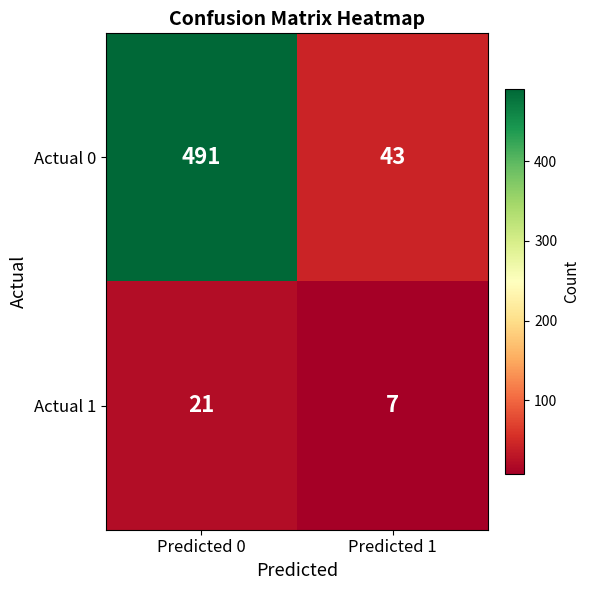

Which series has the widest spread of values?

Actual 0